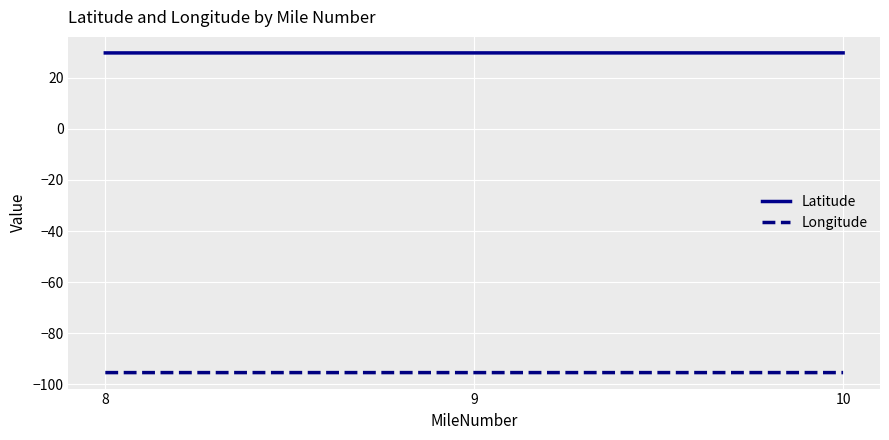

Rank the series at 10 from lowest to highest value.

Longitude, Latitude